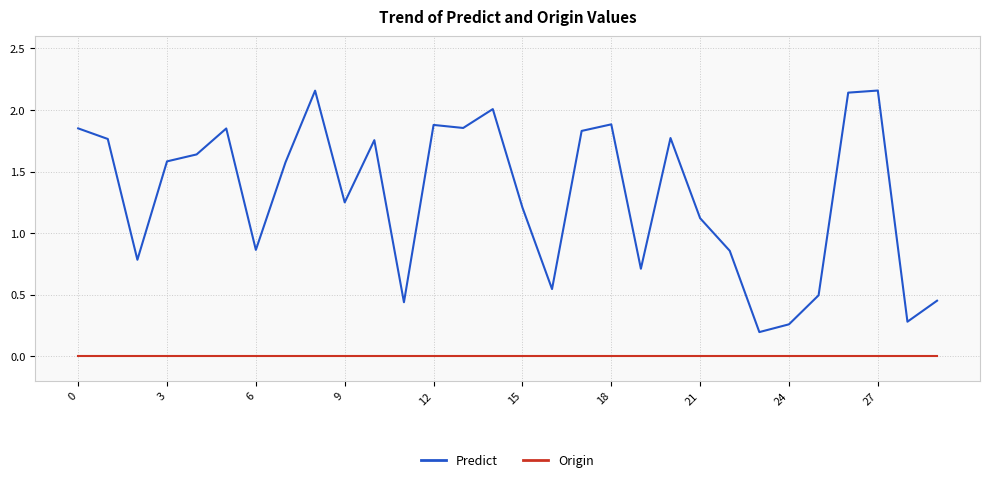

True or false: Predict and Origin cross at least once.

False